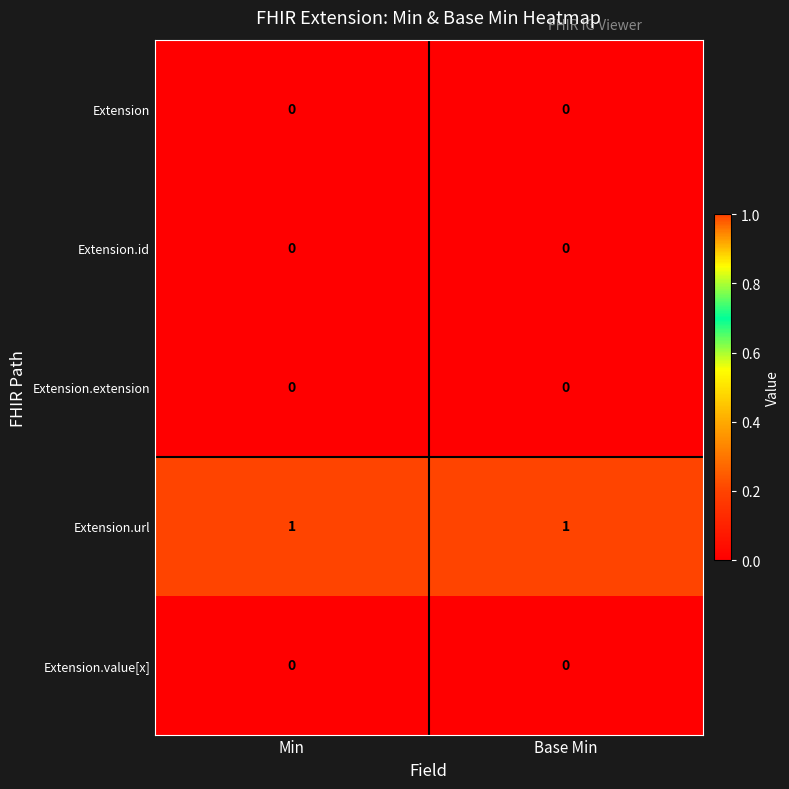

Is it true that Extension.url equals 0 at Min?

False